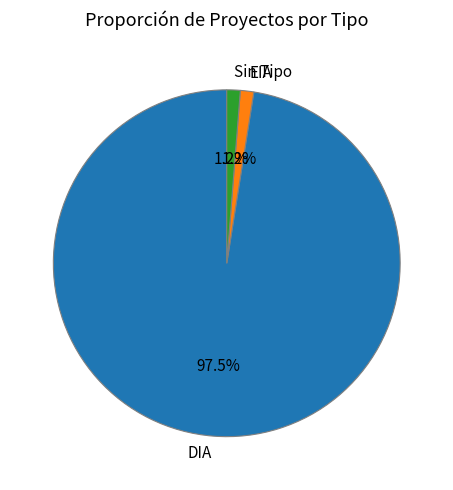

Is there any slice that represents more than half of the pie?

Yes